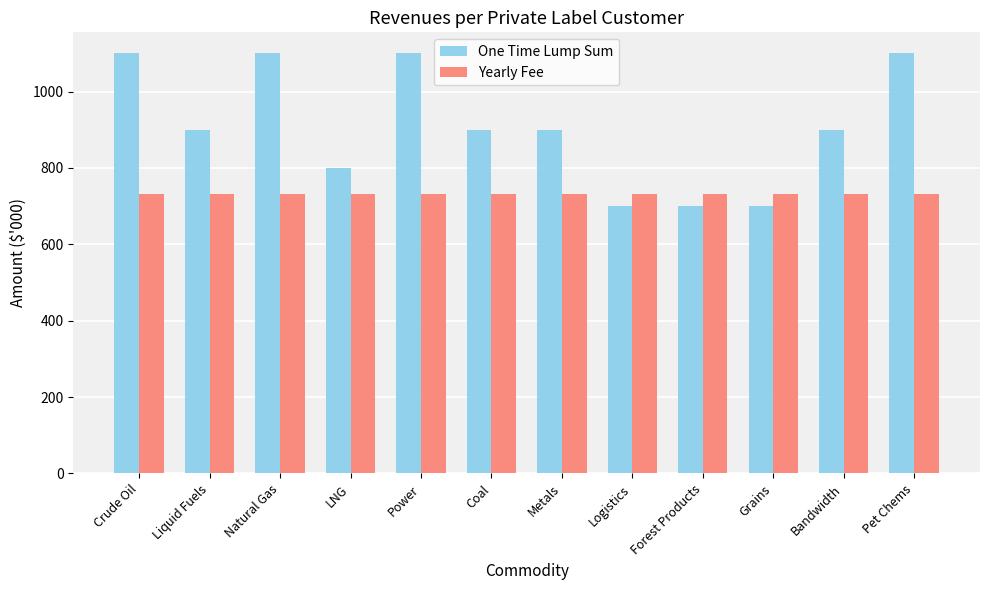

Rank the series by their maximum value, from lowest to highest.

Yearly Fee, One Time Lump Sum